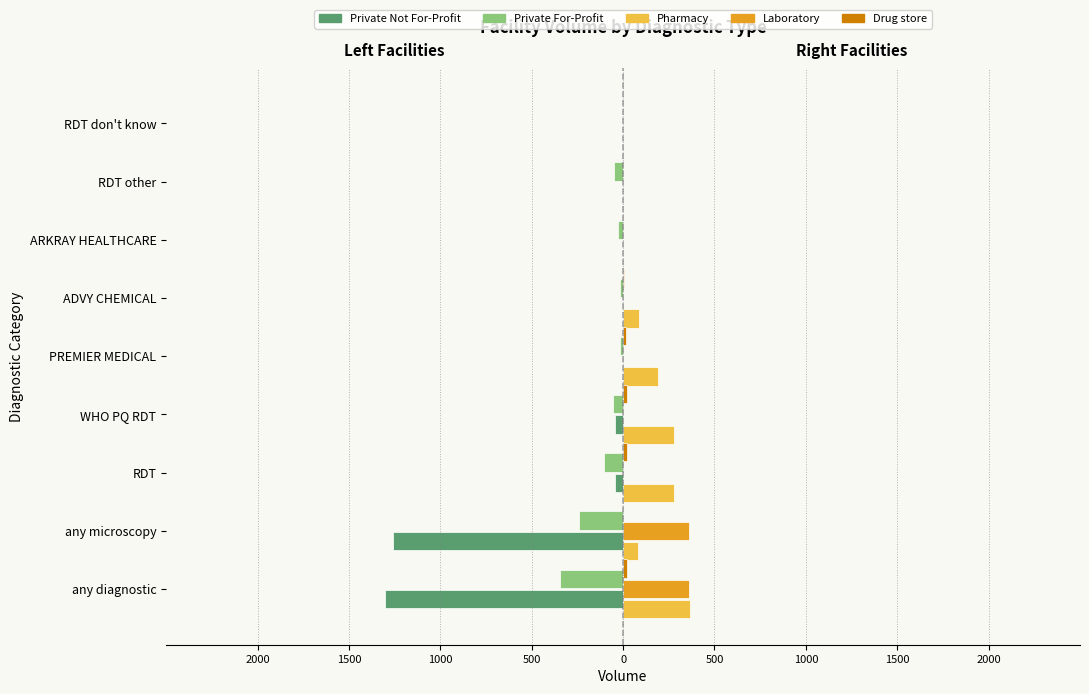

What is the maximum value shown in the chart?

363.6